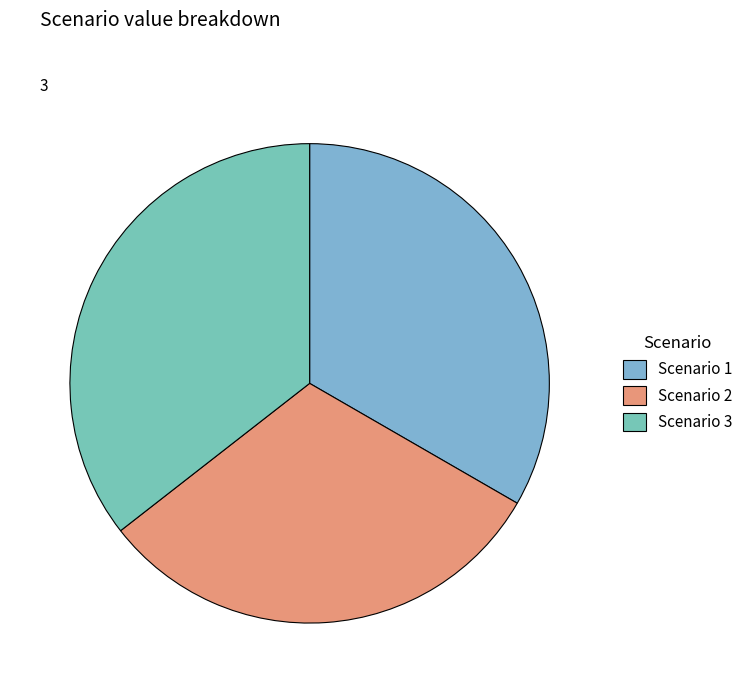

What is the largest slice in the pie chart?

Scenario 3